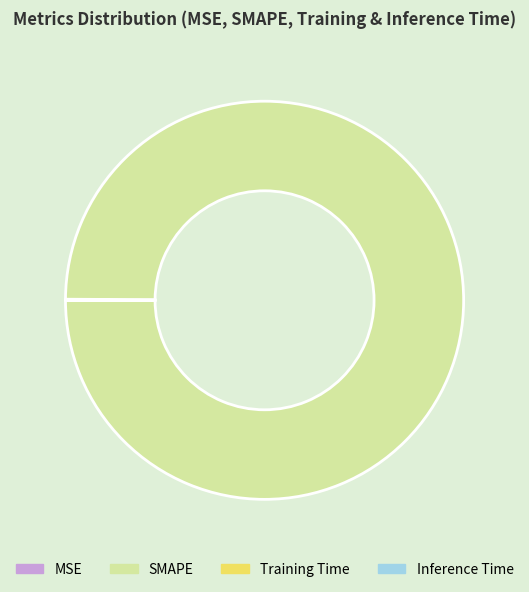

Which category accounts for the majority?

SMAPE